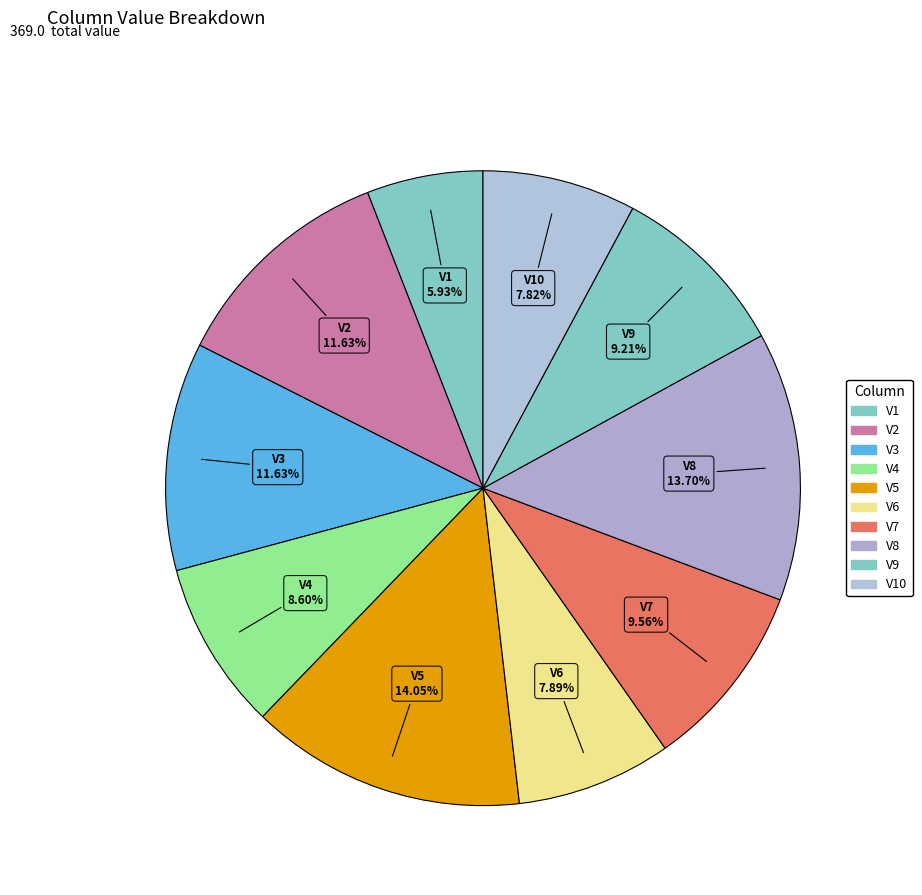

What portion of the pie excludes V1?

94.1%